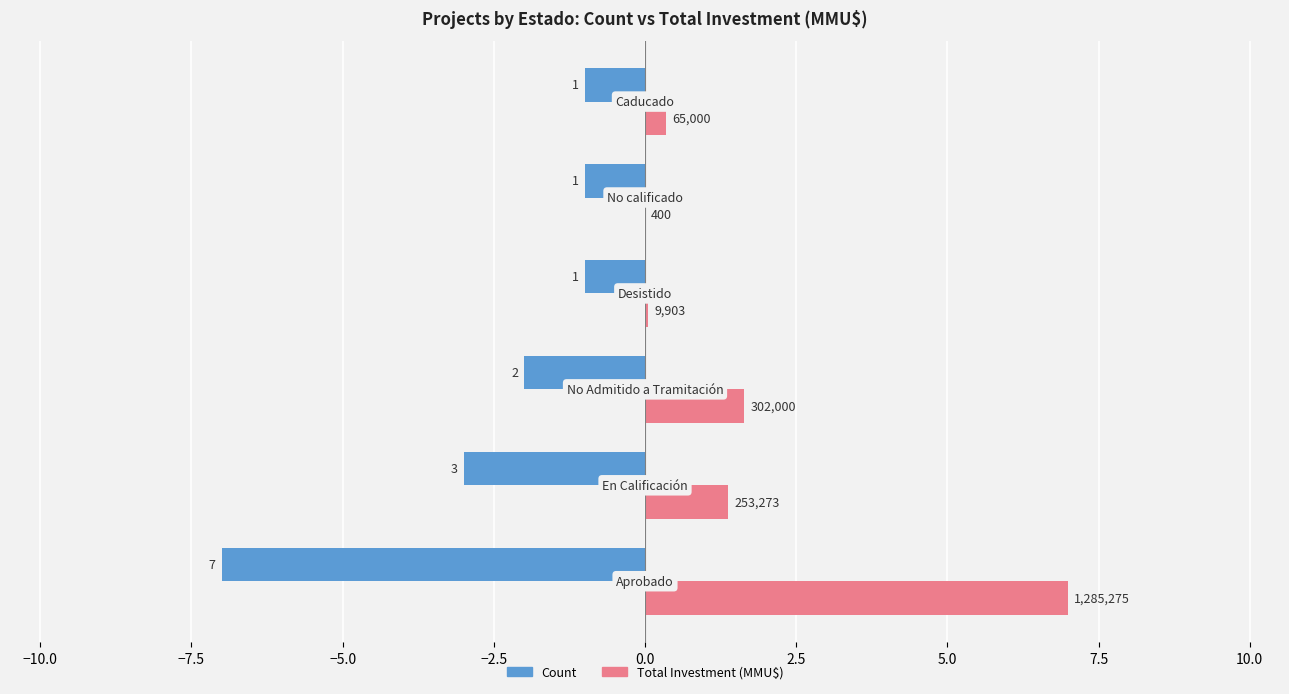

What are all the series names shown in the legend?

Count, Total Investment (MMU$)